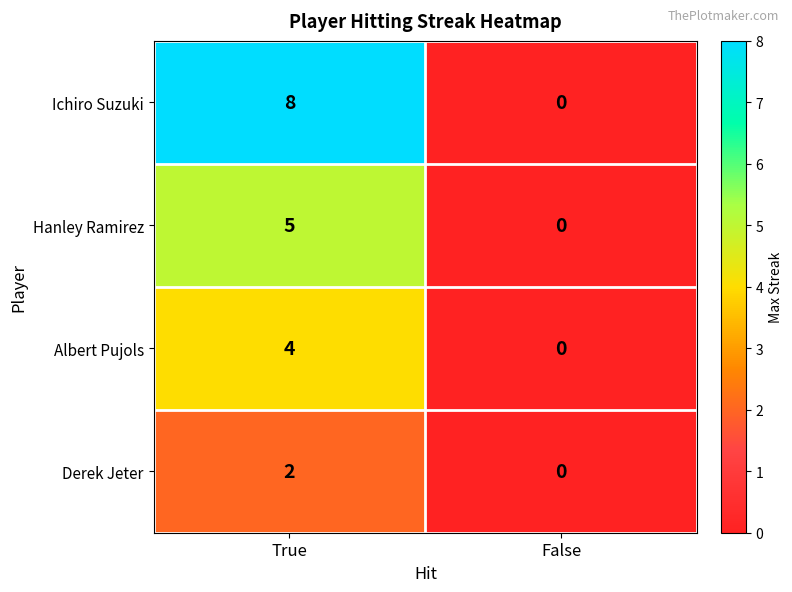

Is it true that Hanley Ramirez equals 0 at False?

True